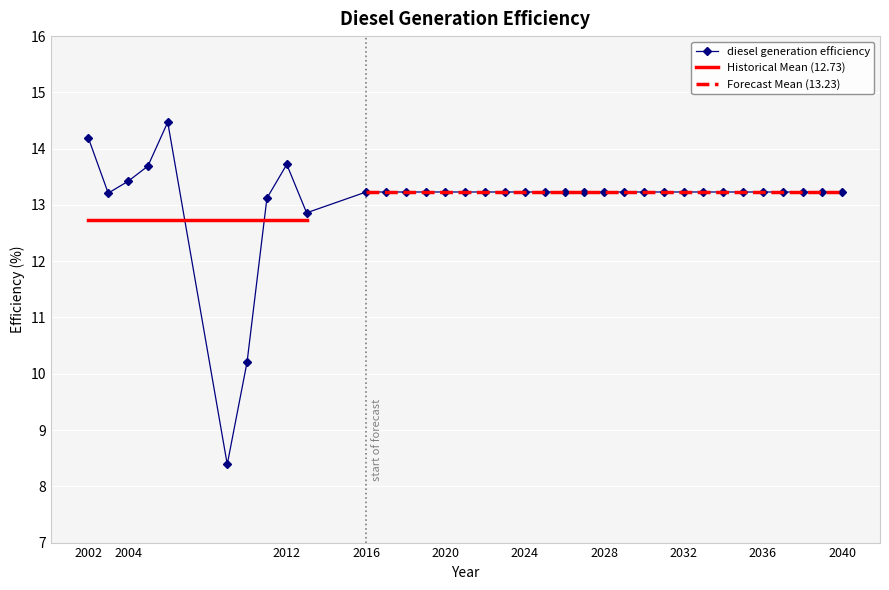

Count the number of data series in this chart.

1